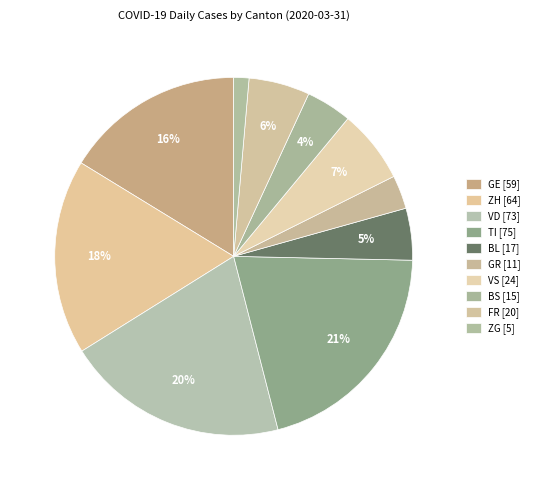

To the nearest percent, what portion does GE represent?

16%